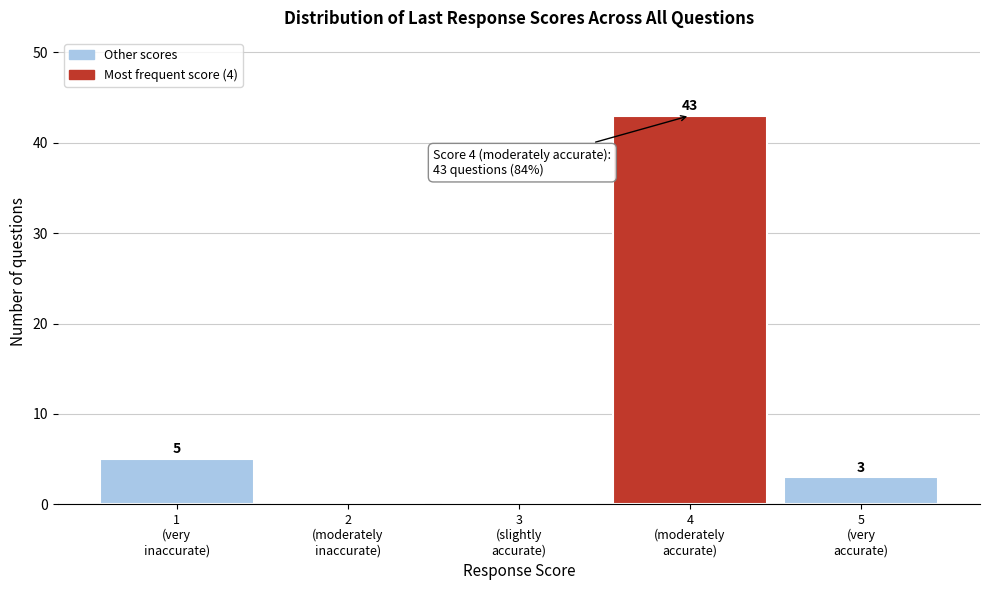

What is the maximum value shown in the chart?

43